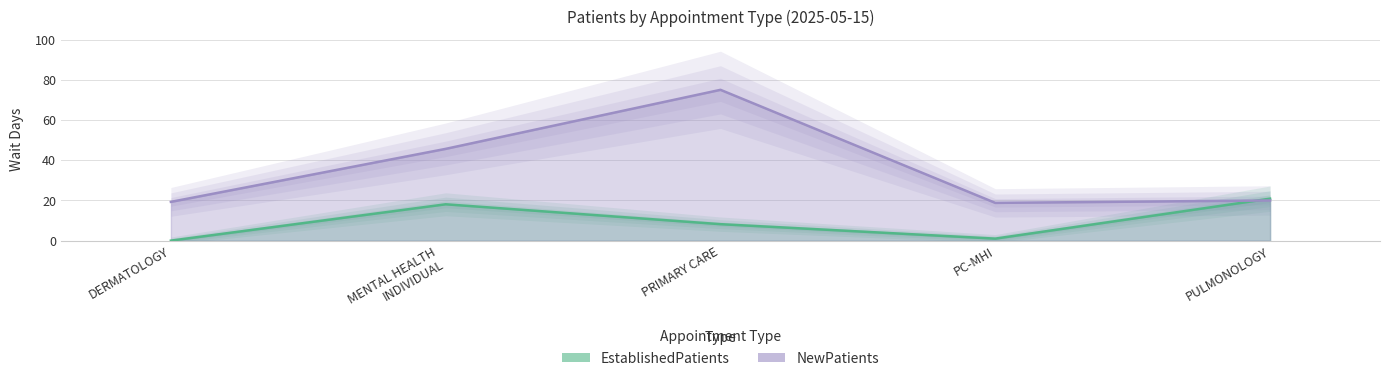

Reading right to left, what are all the values shown in this chart?

EstablishedPatients: 20.9	1.0	8.2	18.1	0.0
NewPatients: 20.0	18.8	75.1	45.7	19.3